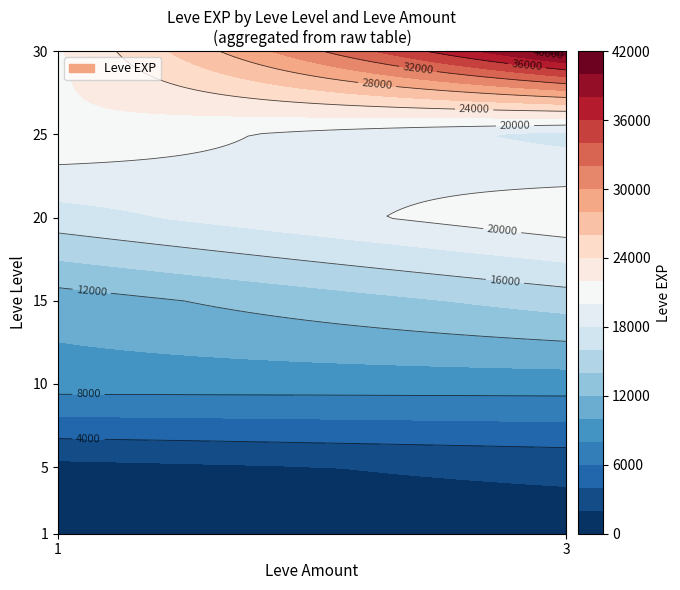

Which has a higher value, 30_1 or 1_1?

30_1